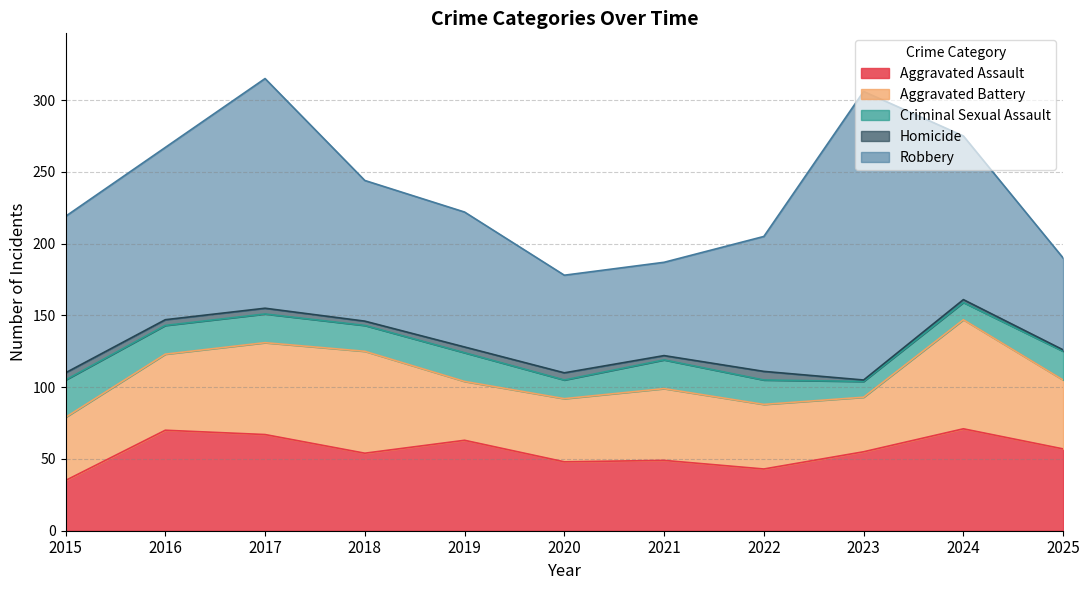

What are all the series names shown in the legend?

Aggravated Assault, Aggravated Battery, Criminal Sexual Assault, Homicide, Robbery